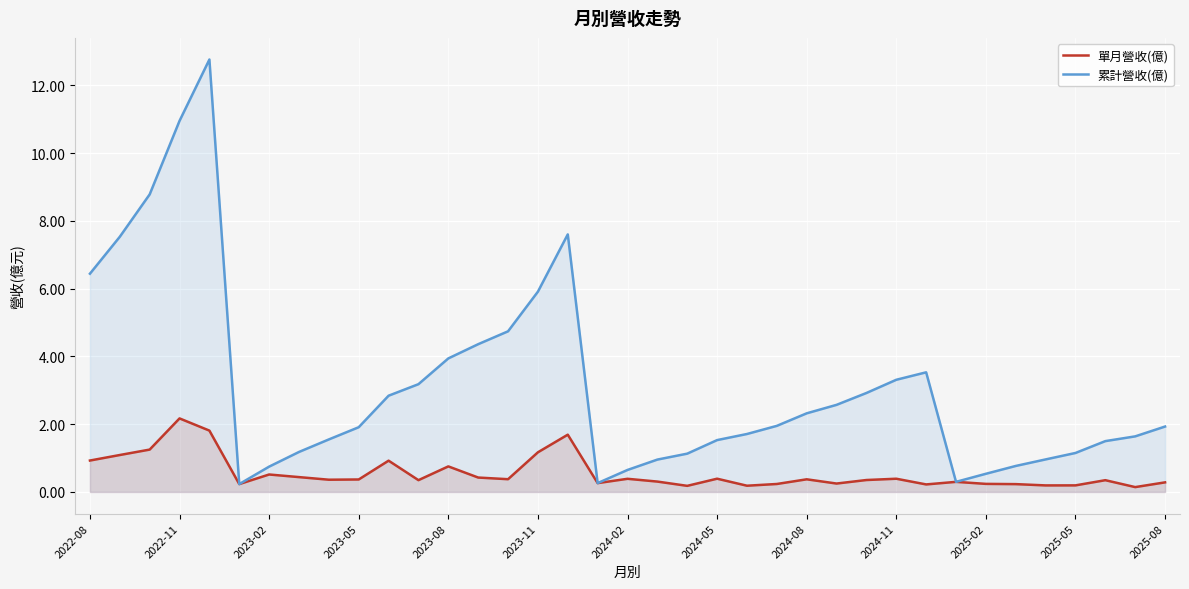

Reading right to left, what are all the values shown in this chart?

單月營收(億): 0.3	0.1	0.3	0.2	0.2	0.2	0.2	0.3	0.2	0.4	0.4	0.2	0.4	0.2	0.2	0.4	0.2	0.3	0.4	0.3	1.7	1.2	0.4	0.4	0.8	0.3	0.9	0.4	0.4	0.4	0.5	0.2	1.8	2.2	1.2	1.1	0.9
累計營收(億): 1.9	1.6	1.5	1.1	1.0	0.8	0.5	0.3	3.5	3.3	2.9	2.6	2.3	1.9	1.7	1.5	1.1	1.0	0.6	0.3	7.6	5.9	4.7	4.4	3.9	3.2	2.8	1.9	1.6	1.2	0.7	0.2	12.8	10.9	8.8	7.5	6.4